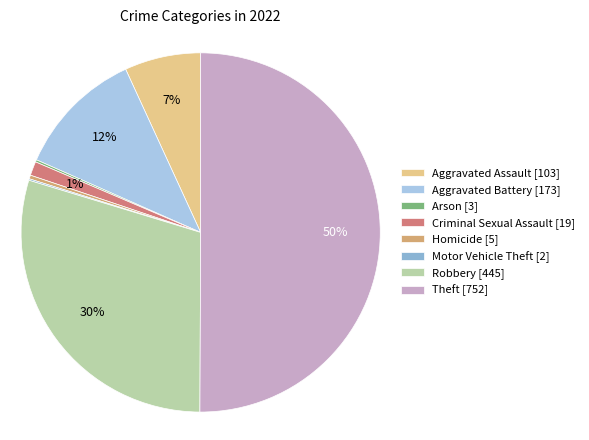

To the nearest percent, what is the difference between the largest and smallest slice percentages?

50%